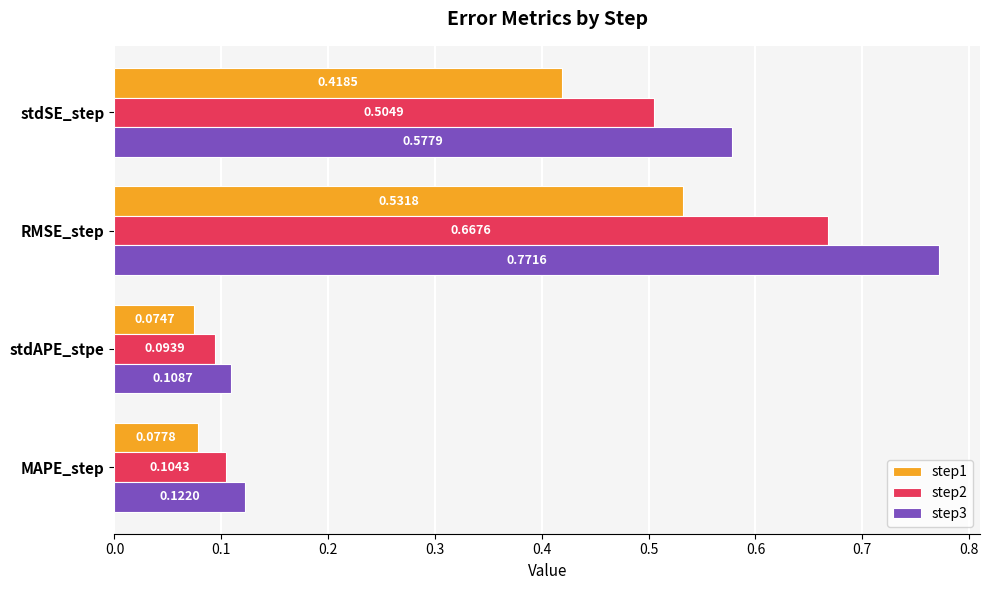

Where is step1 nearest to the value 0?

stdAPE_stpe